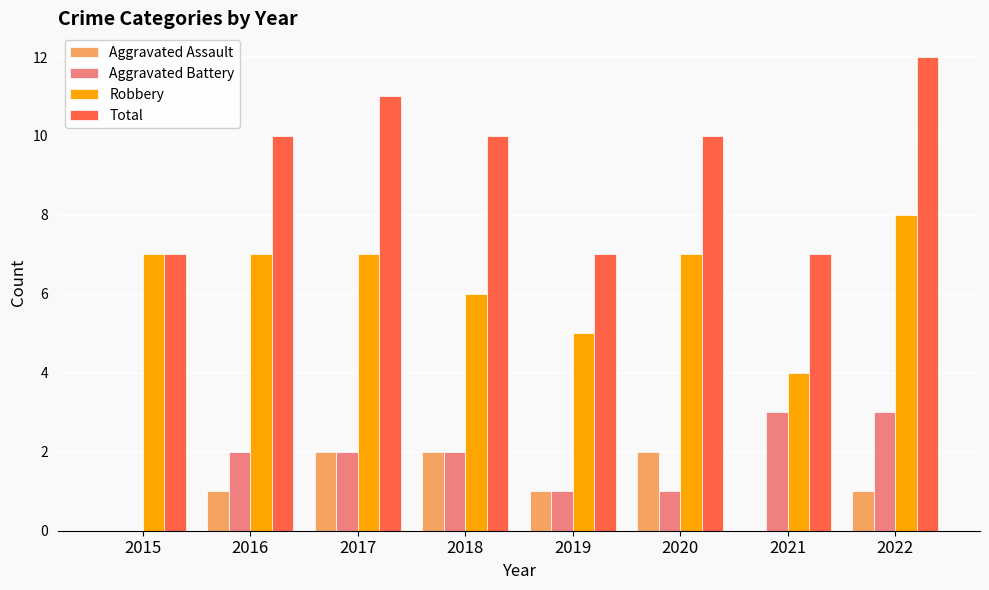

What is the sum of all Aggravated Battery values?

14